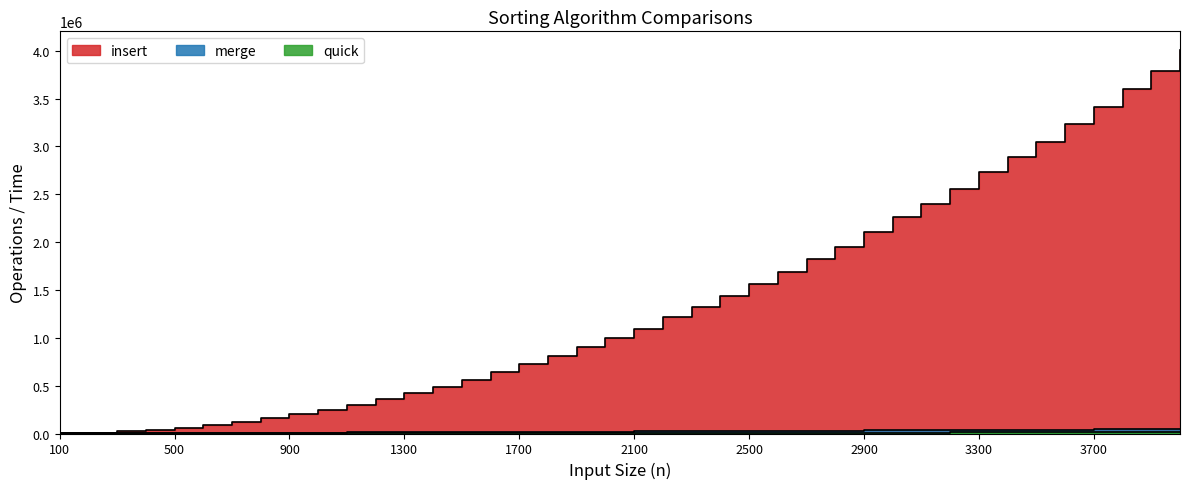

Where is quick nearest to the value 6890?

2200